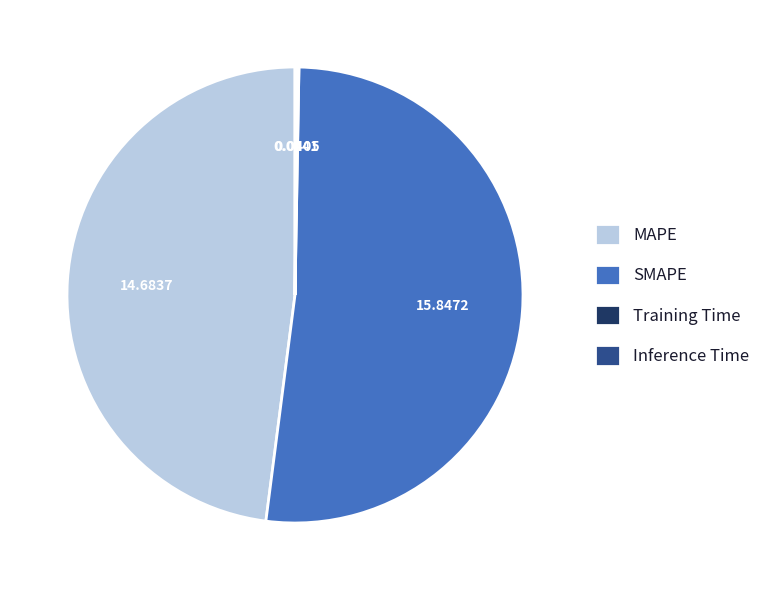

Is it true that SMAPE is 39% of the pie?

False